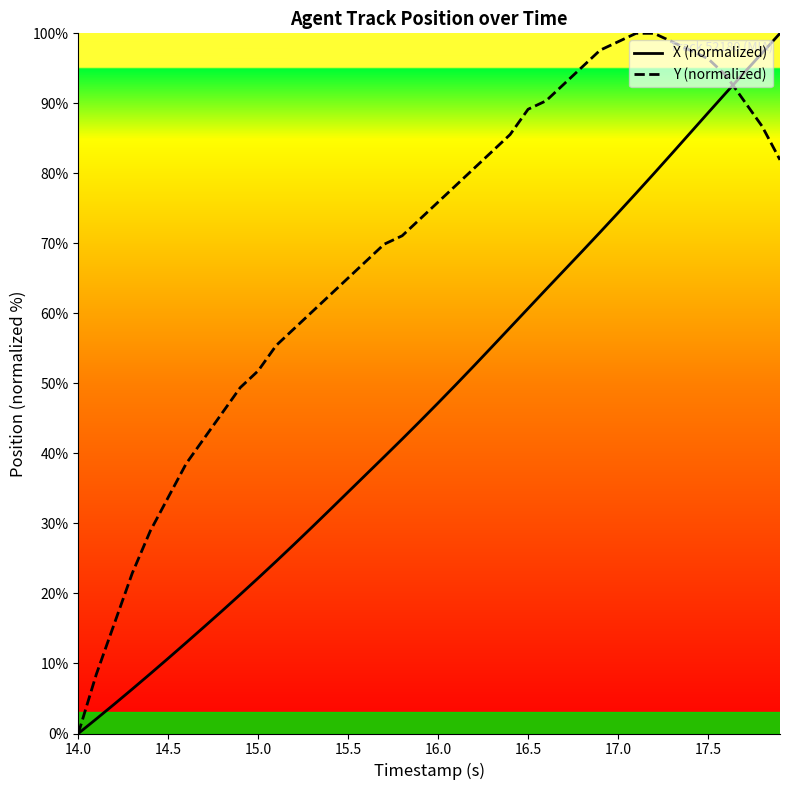

What is the difference between the second highest and second lowest values in the X (normalized) series?

95.1